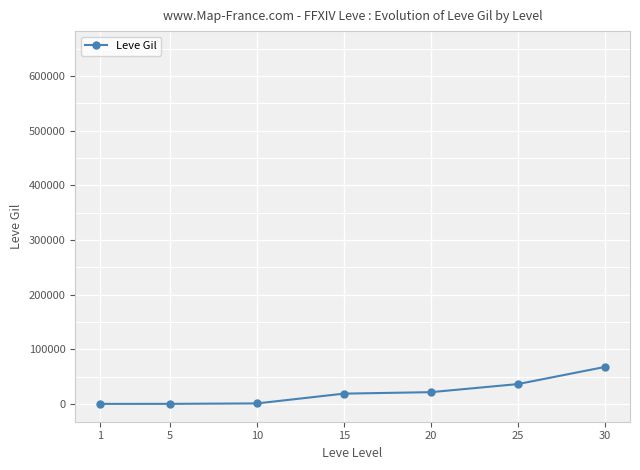

What is the value of the 7th point from the left?

67730